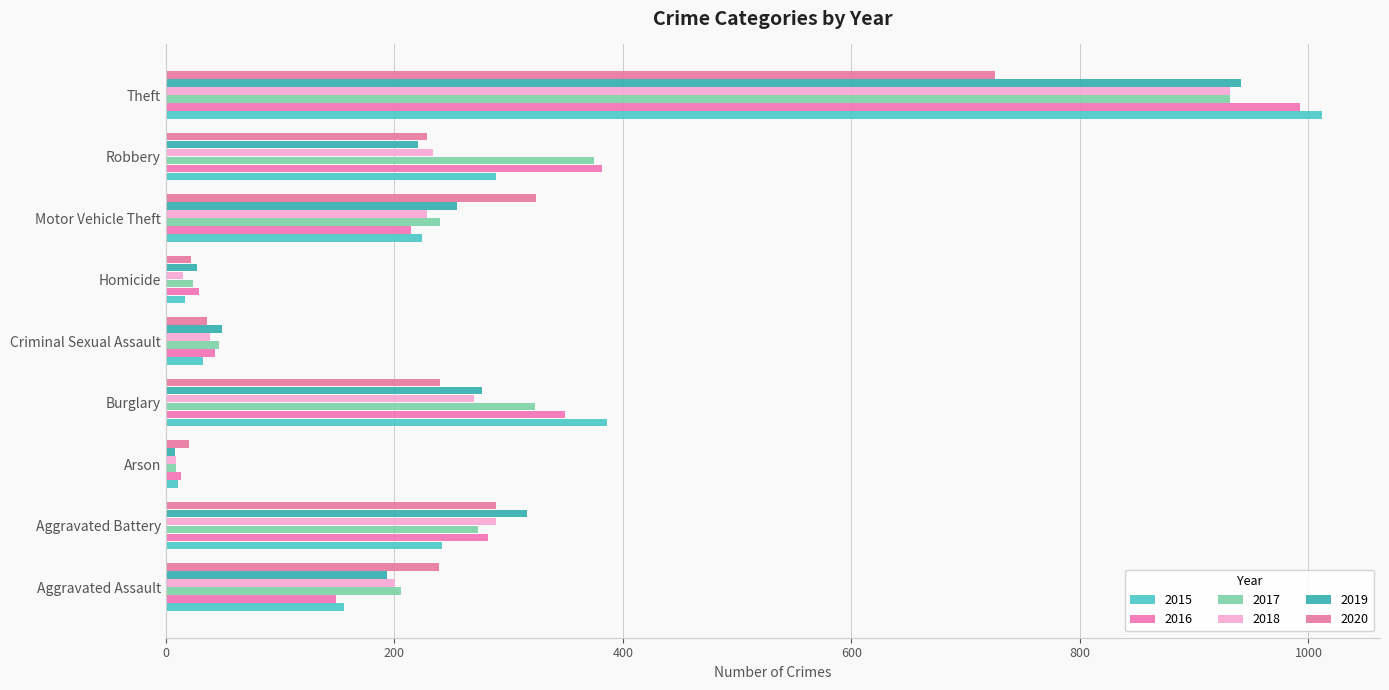

What is the average value of the 2015 series?

263